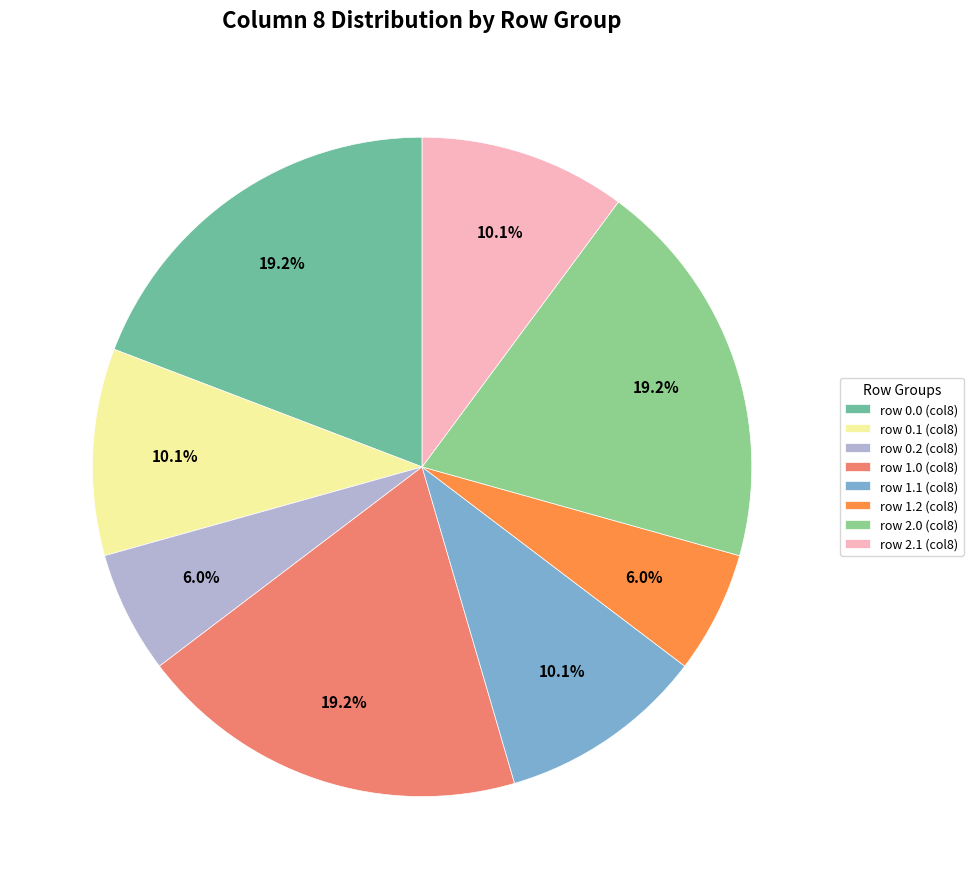

Does any single category account for the majority?

No